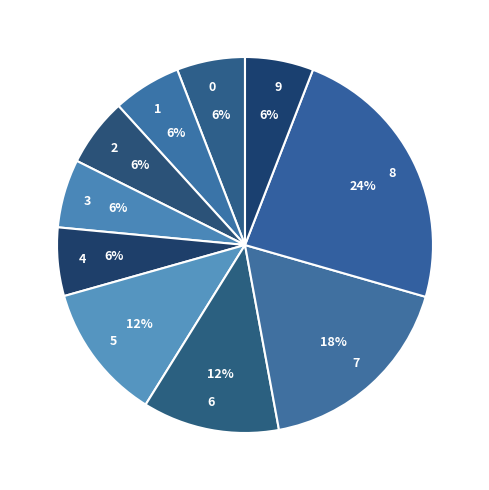

To the nearest percent, what portion does 1 represent?

6%